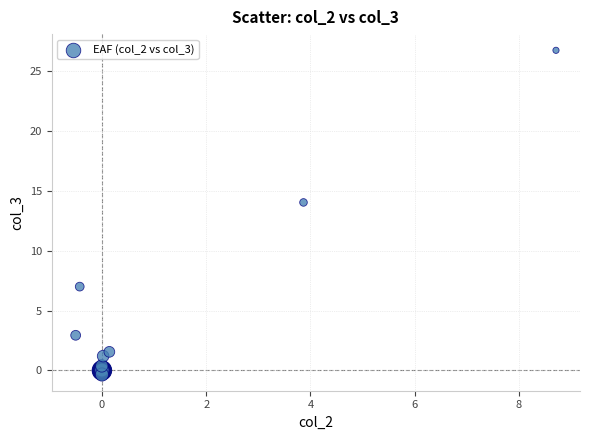

What Y value in the scatter plot is closest to 13?

14.0